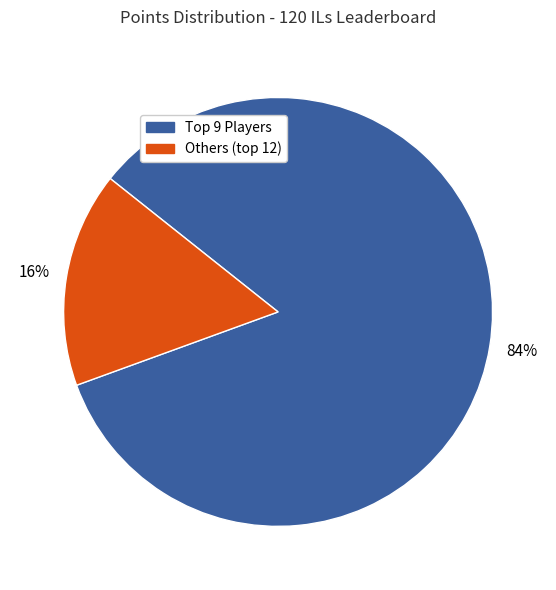

To the nearest percent, what is the difference between the largest and smallest slice percentages?

68%